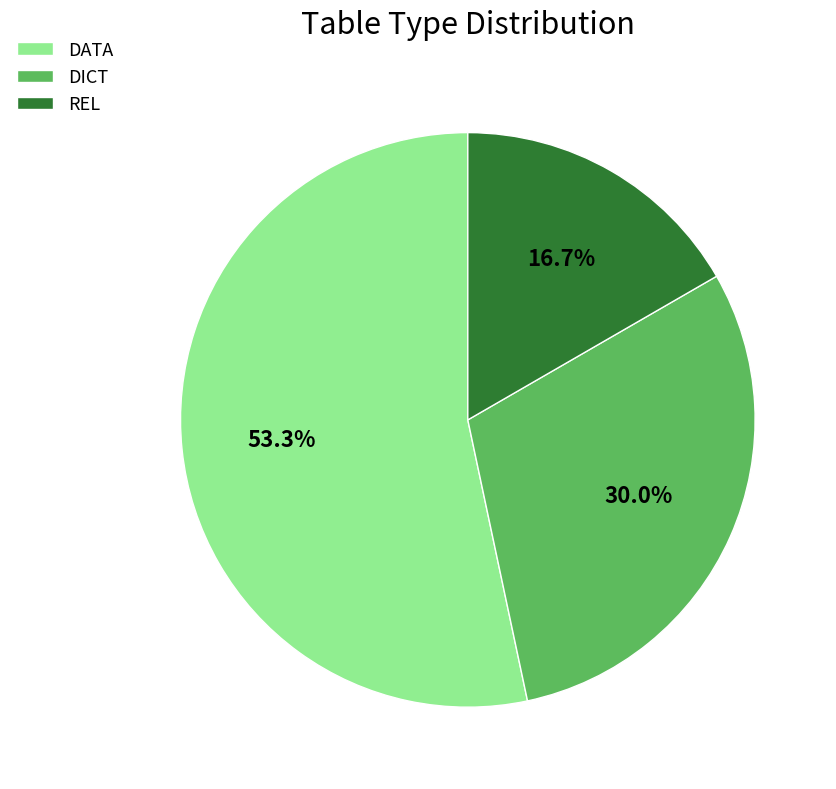

What percentage is the DICT slice, to the nearest percent?

30%